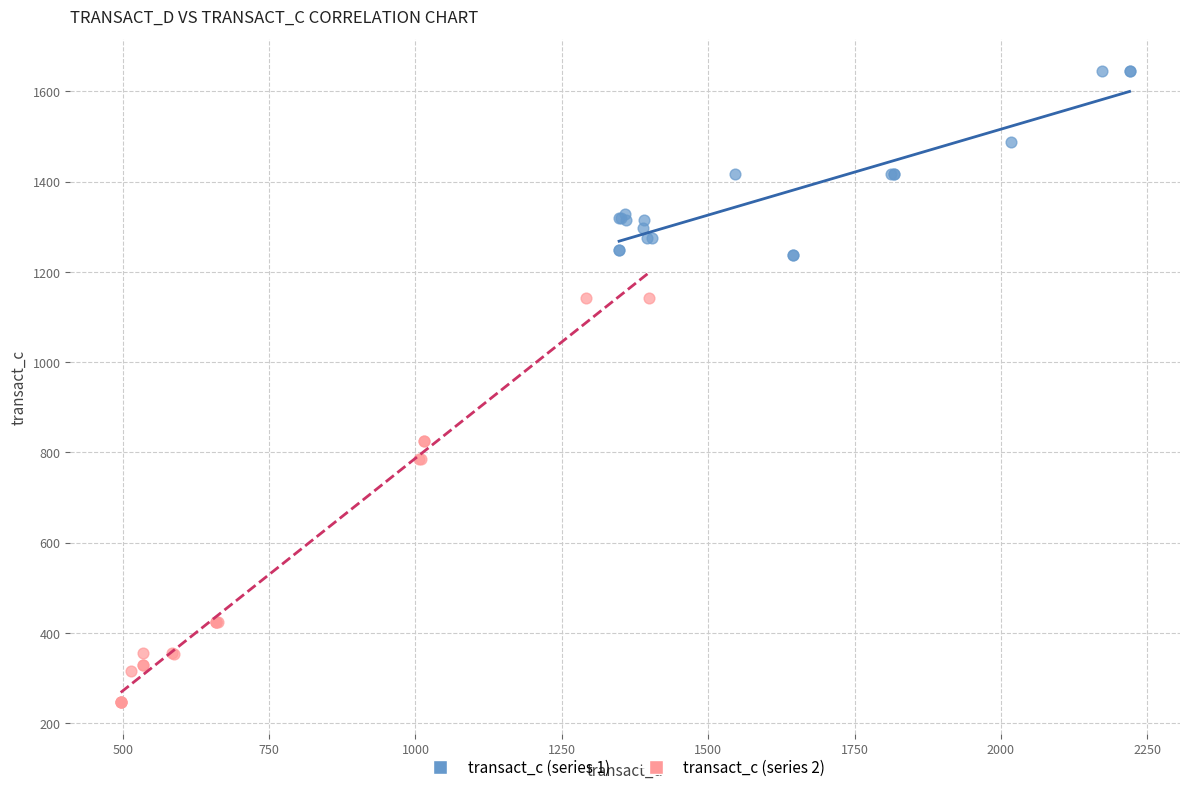

Which series reaches the maximum Y coordinate?

transact_c (series 1)